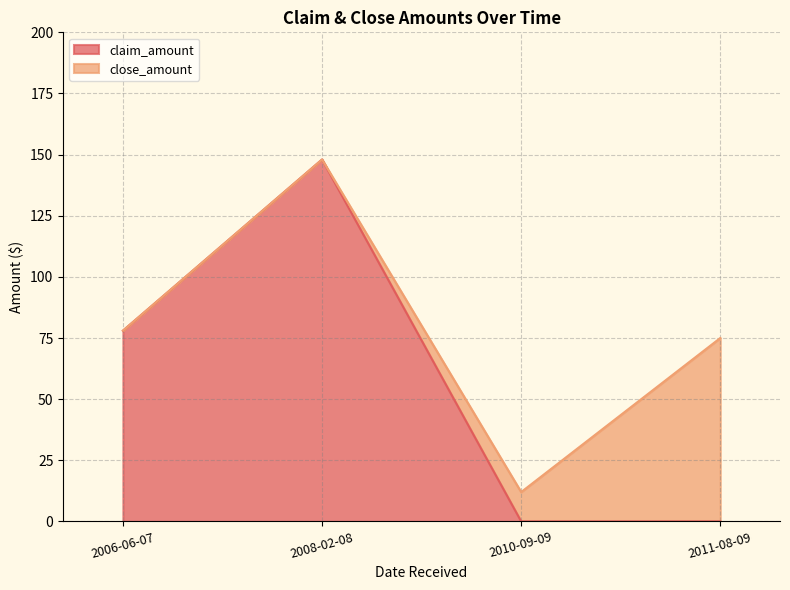

What is the label of the 3rd point from the right?

2008-02-08